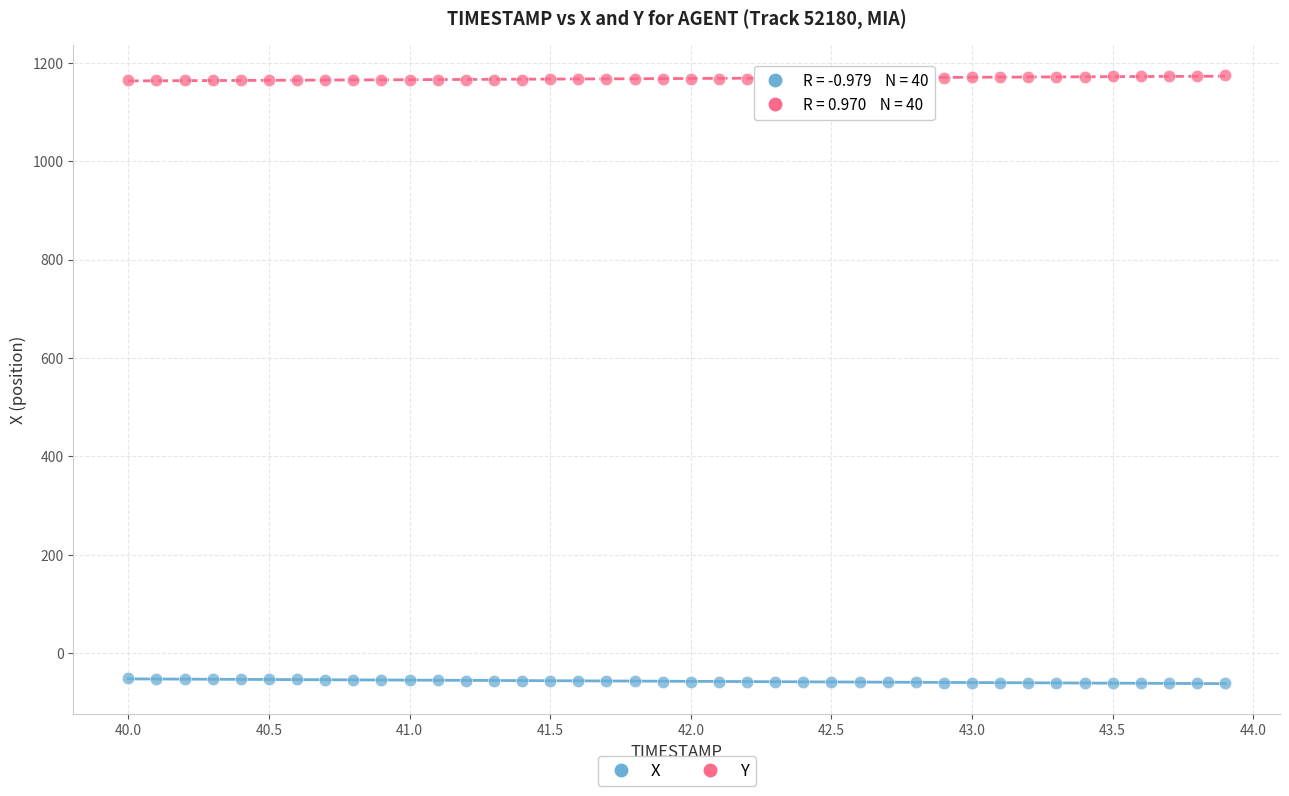

Across all data points, what is the range of X values (max minus min)?

3.9